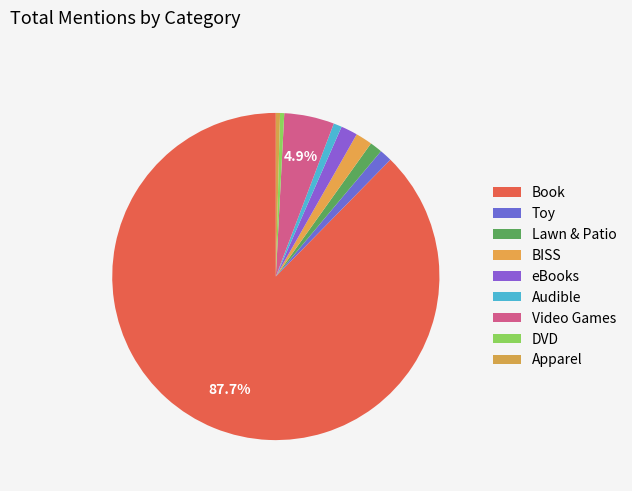

Does Apparel represent more than half of the total?

No